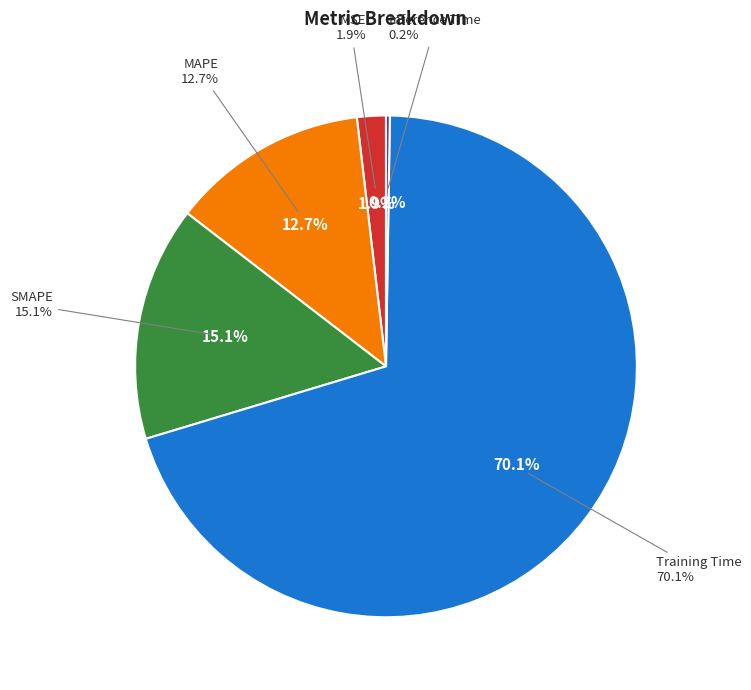

How many slices are in this pie chart?

5